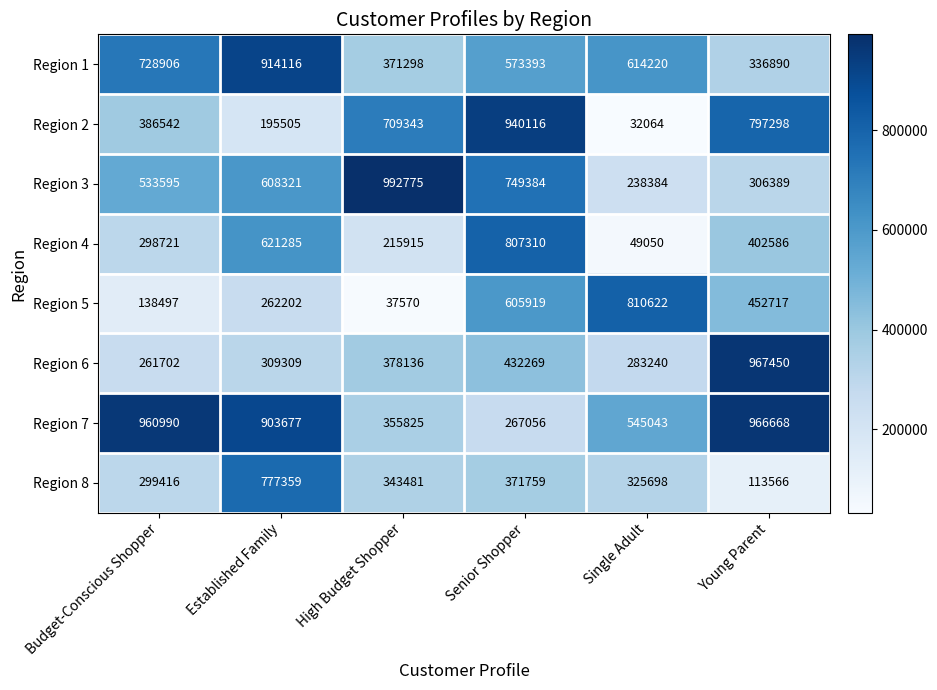

What is the minimum value shown in the chart?

32064